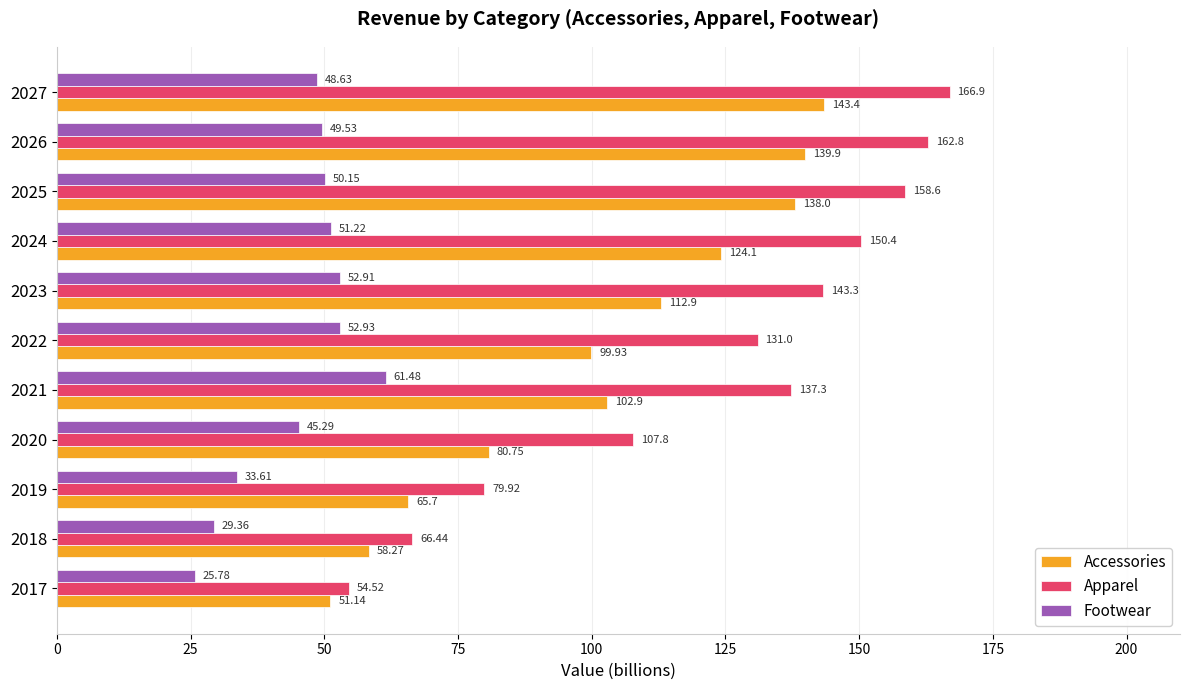

Between 2019 and 2022, which series saw the biggest shift?

Apparel